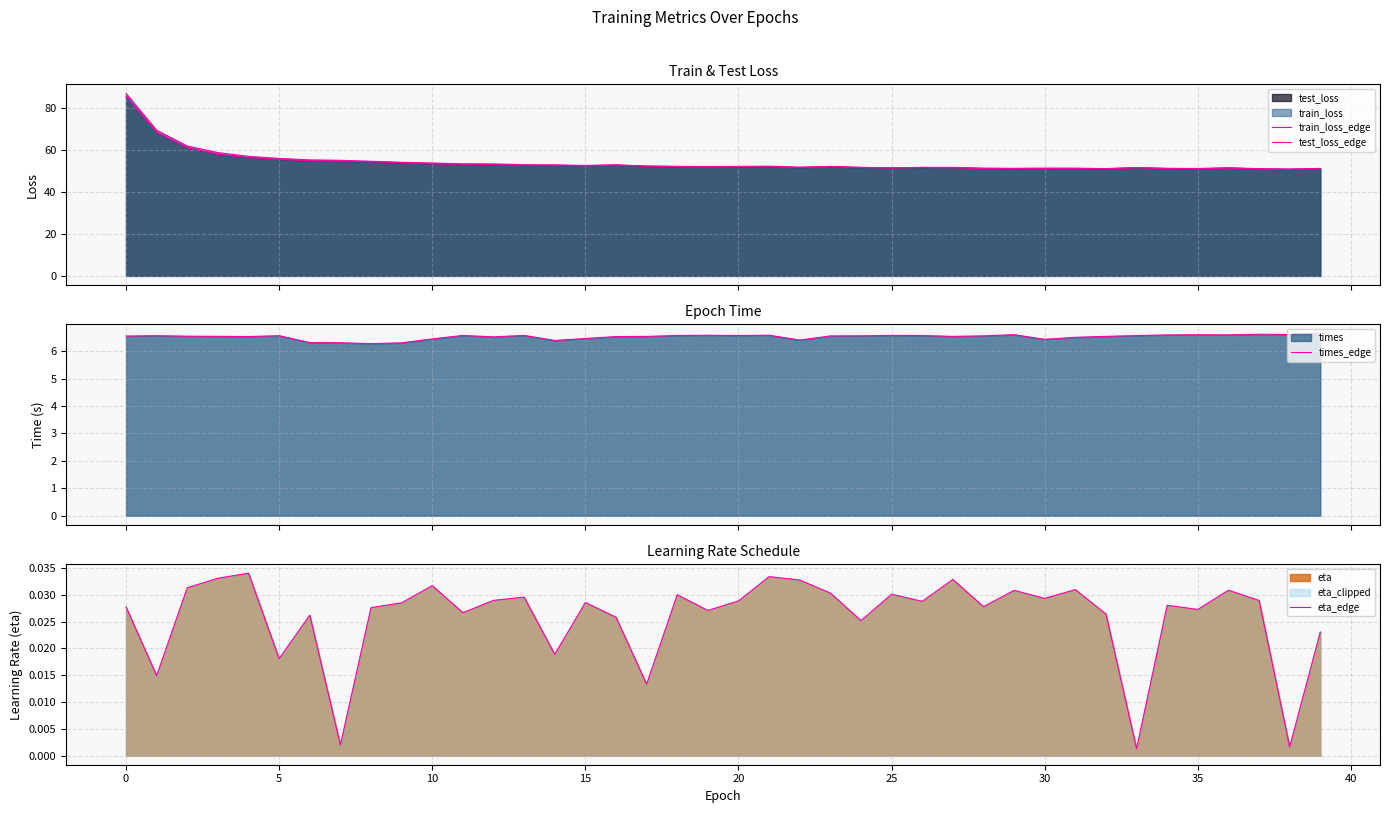

True or false: train_loss_edge and eta_edge cross at least once.

False